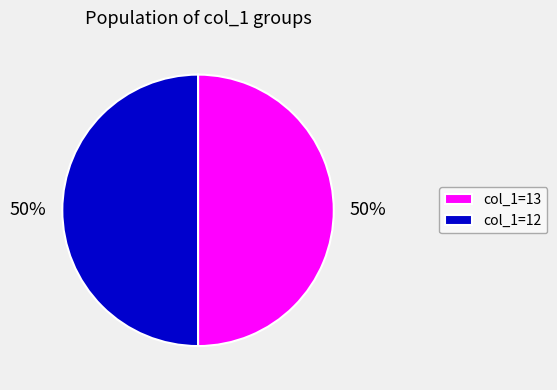

Combined, do col_1=13 and col_1=12 account for over 50%?

Yes